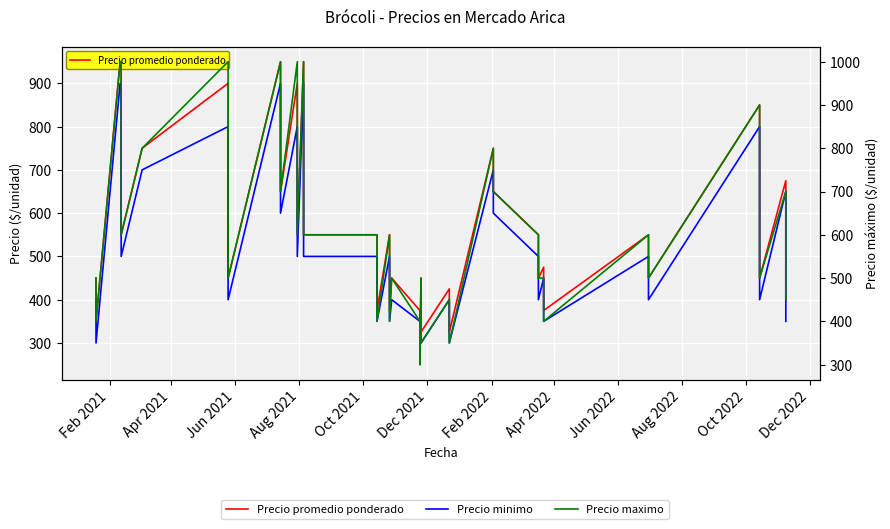

How many data points does each series have?

40